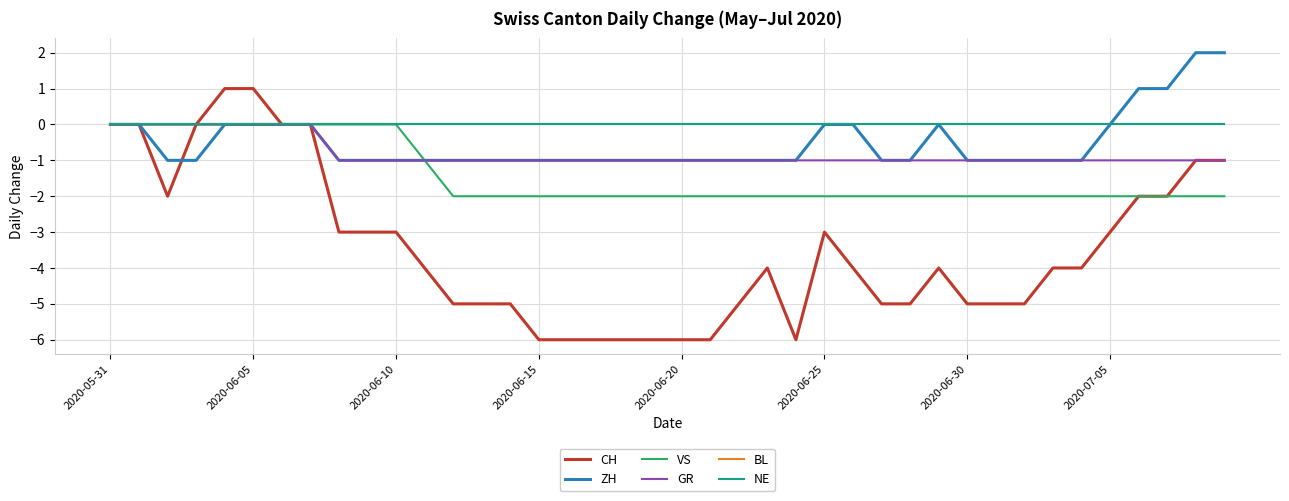

Is this an area chart (filled region under the line)?

No